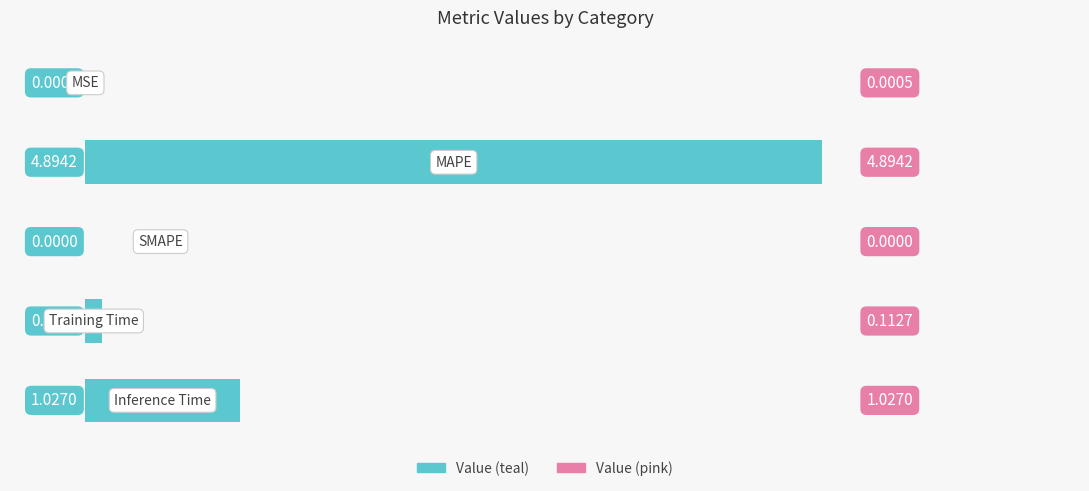

List the labels in order of value, largest first.

1, 4, 3, 0, 2